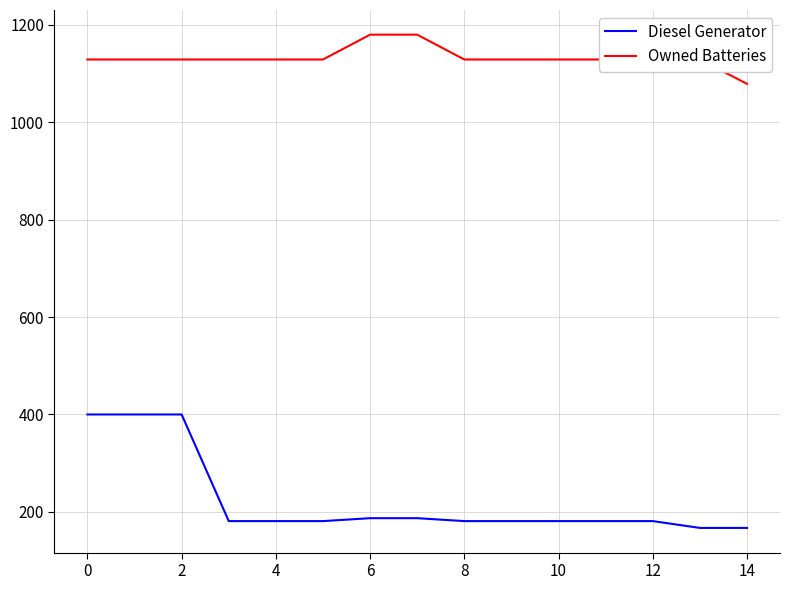

Which series has the largest range (max minus min)?

Diesel Generator